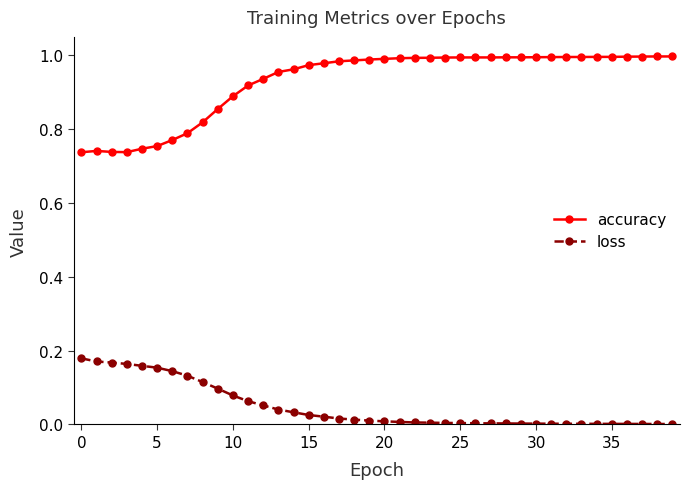

Which series has the largest range (max minus min)?

accuracy